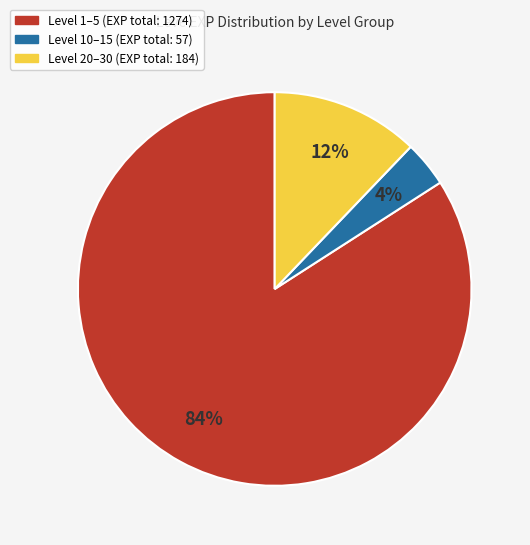

To the nearest percent, what is the average slice percentage?

33%